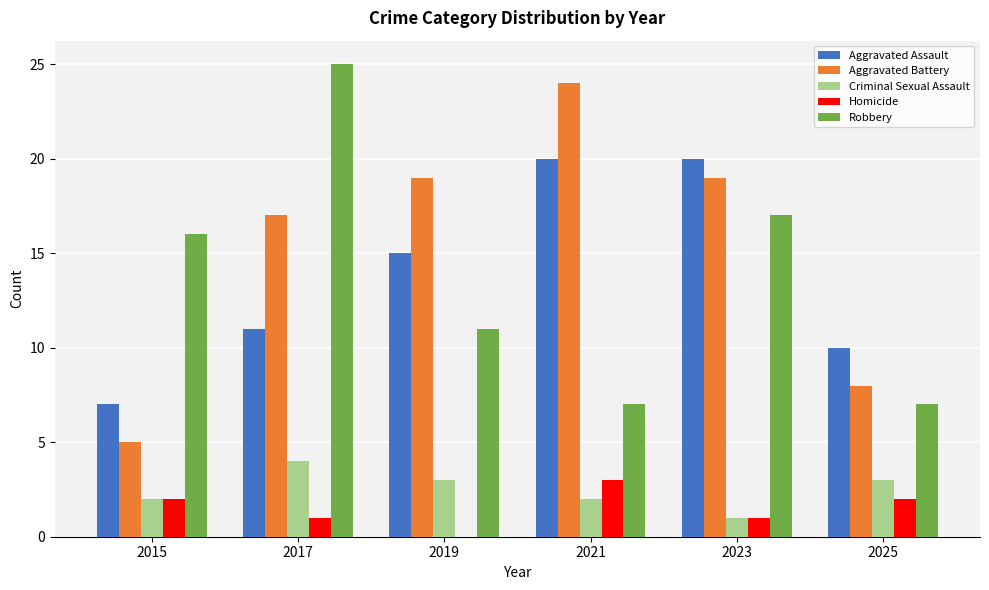

What is the sum of the Homicide values at 2019 and 2025?

2